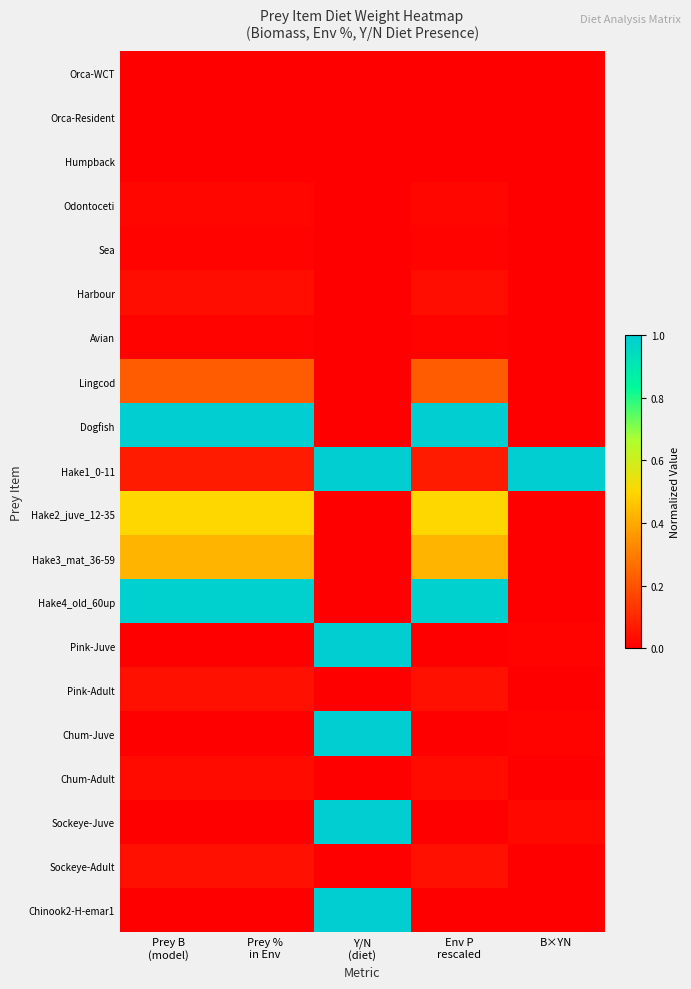

Which series has the largest total across all categories?

Dogfish